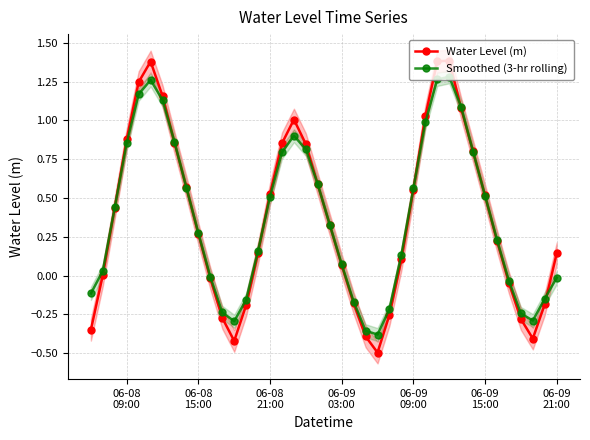

How many interior local peaks does the Smoothed (3-hr rolling) series have?

3